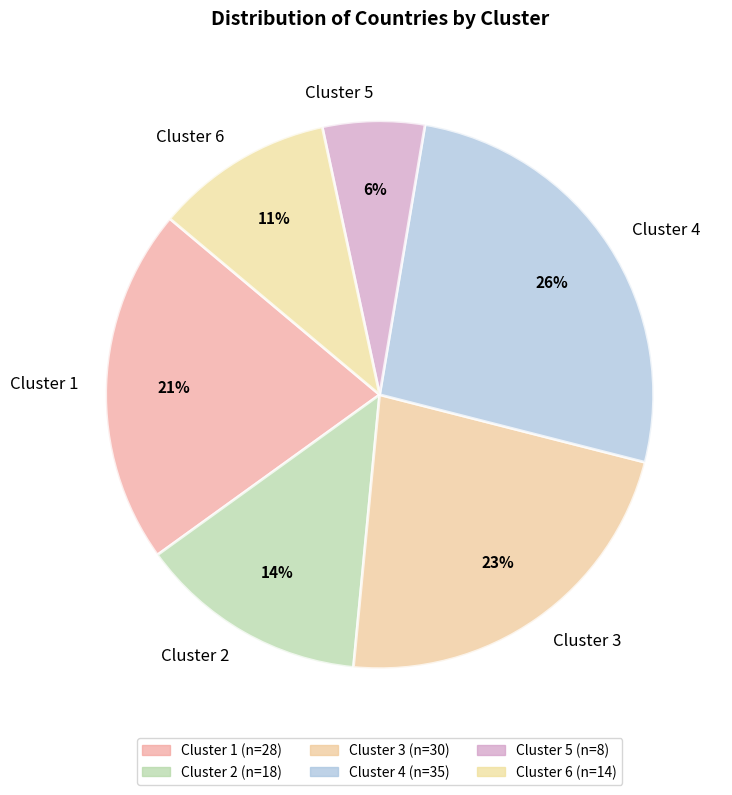

What is the largest slice in the pie chart?

Cluster 4